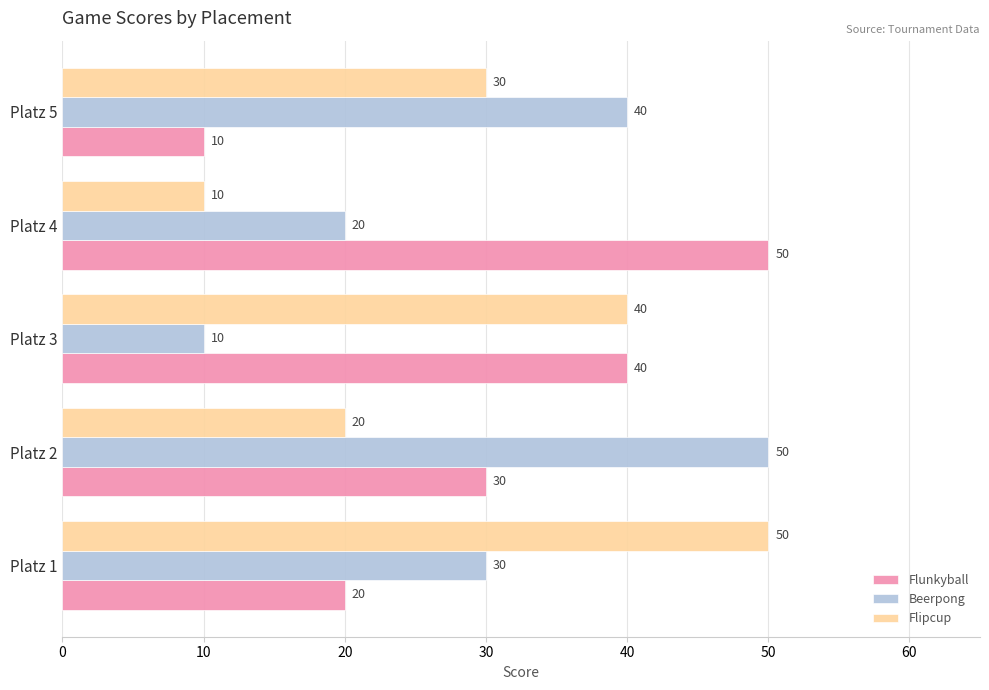

The Flipcup series shows 11 at Platz 3. True or false?

False